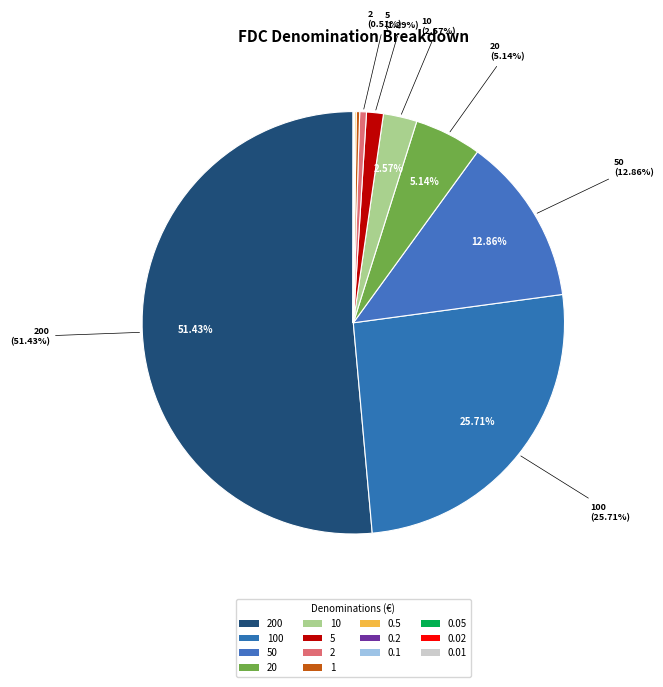

To the nearest percent, what is the average slice percentage?

7%